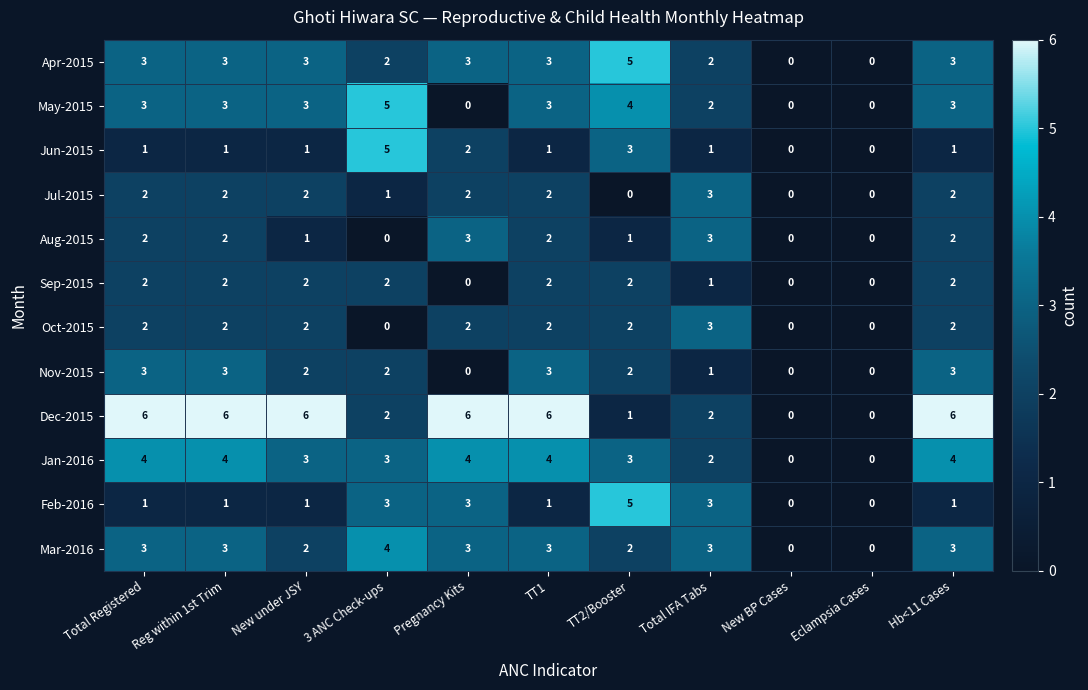

True or false: Sep-2015 has a value of 3 at 3 ANC Check-ups.

False